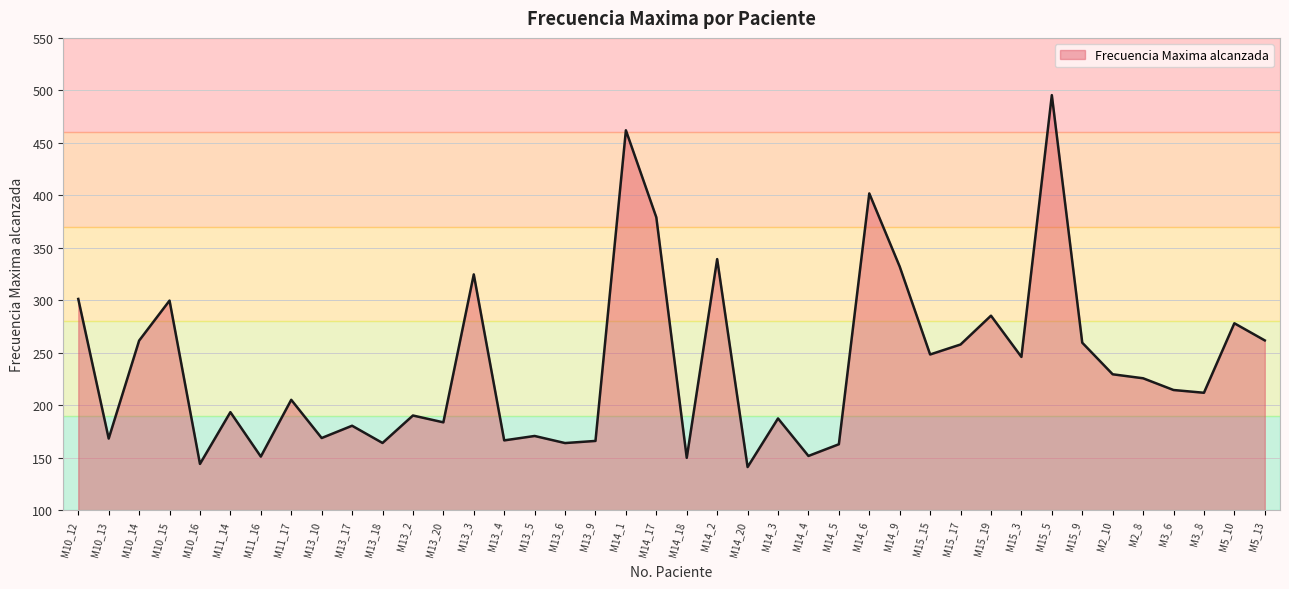

Where is the first local maximum?

M10_15